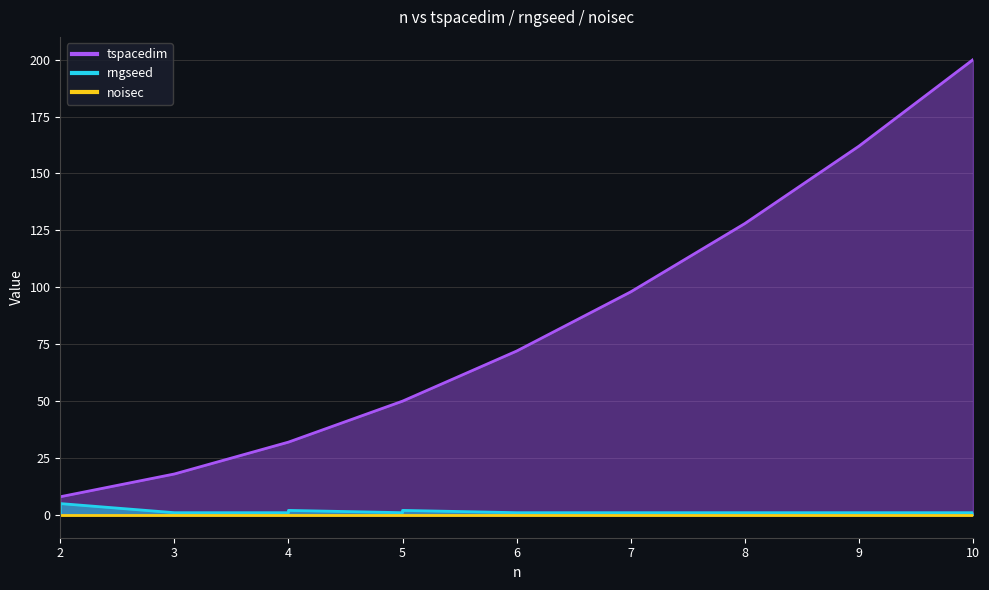

The rngseed series shows 1 at 2. True or false?

False